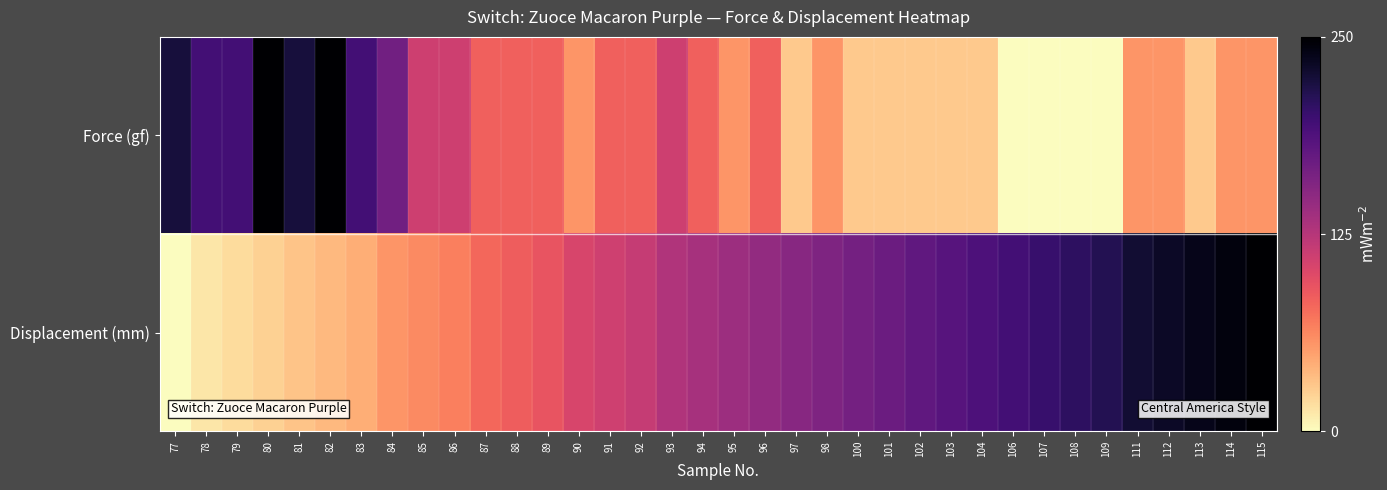

Reading left to right, list all the values displayed in this chart.

Force (gf): 77=222.2	78=194.4	79=194.4	80=250.0	81=222.2	82=250.0	83=194.4	84=166.7	85=111.1	86=111.1	87=83.3	88=83.3	89=83.3	90=55.6	91=83.3	92=83.3	93=111.1	94=83.3	95=55.6	96=83.3	97=27.8	98=55.6	100=27.8	101=27.8	102=27.8	103=27.8	104=27.8	106=0.0	107=0.0	108=0.0	109=0.0	111=55.6	112=55.6	113=27.8	114=55.6	115=55.6
Displacement (mm): 77=0.0	78=12.2	79=18.3	80=24.4	81=30.5	82=36.6	83=42.7	84=54.9	85=61.0	86=67.1	87=79.3	88=85.4	89=91.5	90=103.7	91=109.8	92=115.9	93=128.0	94=134.1	95=140.2	96=146.3	97=152.4	98=158.5	100=164.6	101=170.7	102=176.8	103=182.9	104=189.0	106=195.1	107=201.2	108=207.3	109=213.4	111=225.6	112=231.7	113=237.8	114=243.9	115=250.0